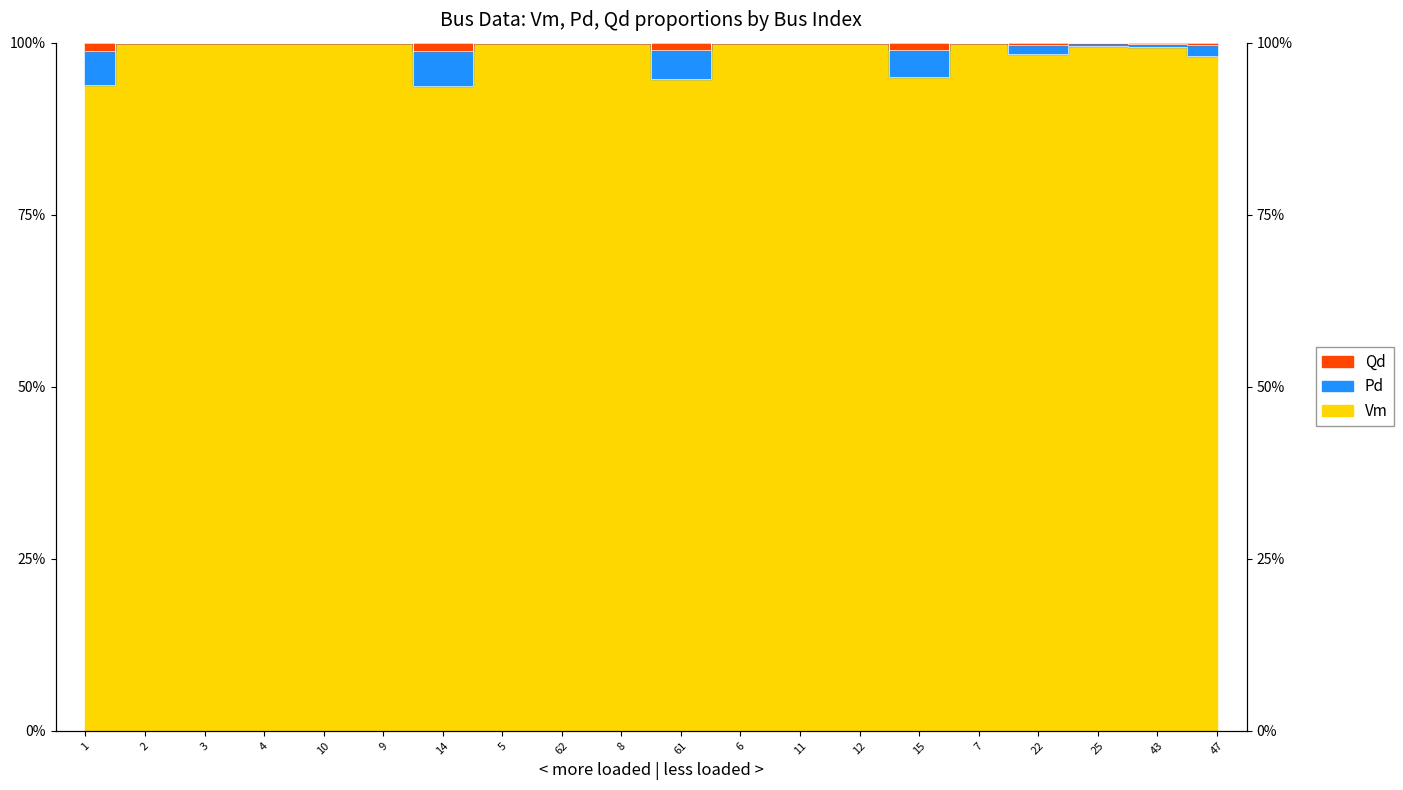

What is the label of the 14th point from the left?

12